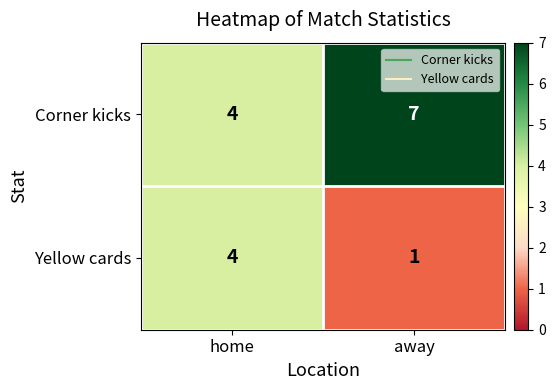

Reading right to left, list all the values displayed in this chart.

Corner kicks: 7	4
Yellow cards: 1	4